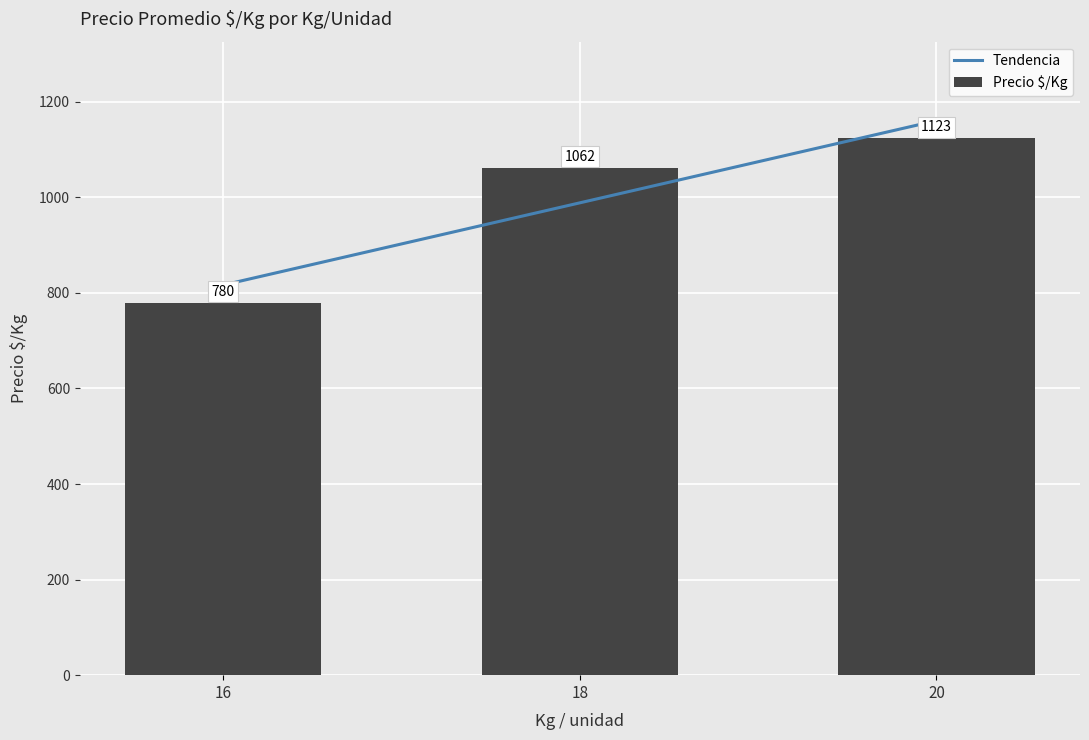

Is the value of Tendencia at 16 greater than the value of Precio $/Kg at 16?

Yes